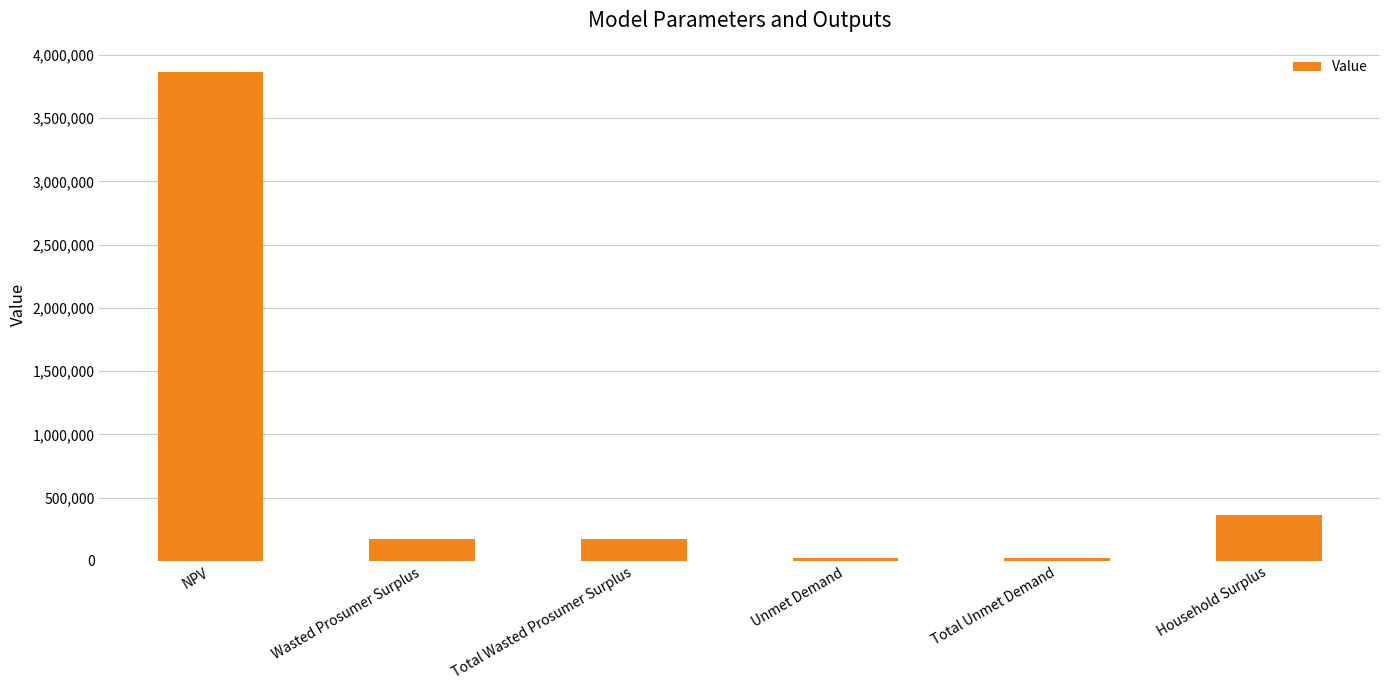

How many values are below 173398?

2